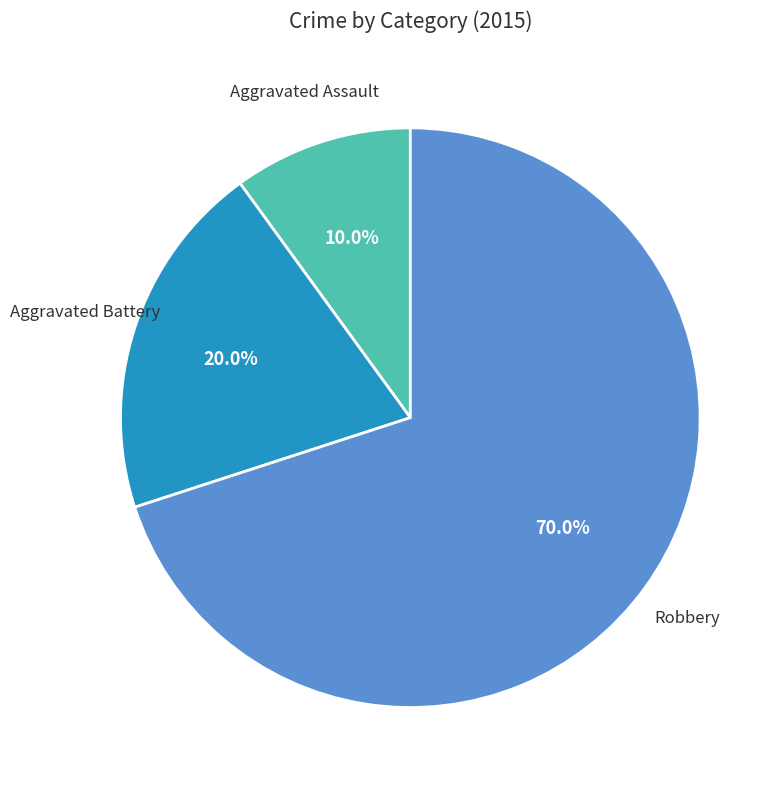

Count the number of slices in the pie.

3